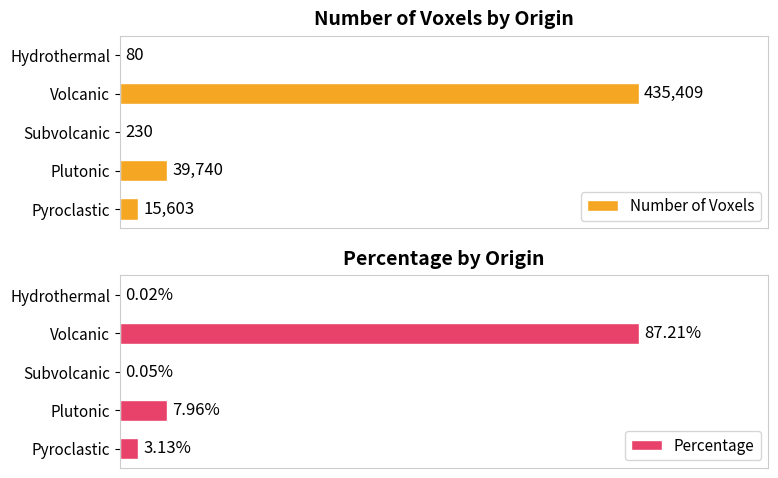

Which category has the highest value in the Number of Voxels series?

Volcanic